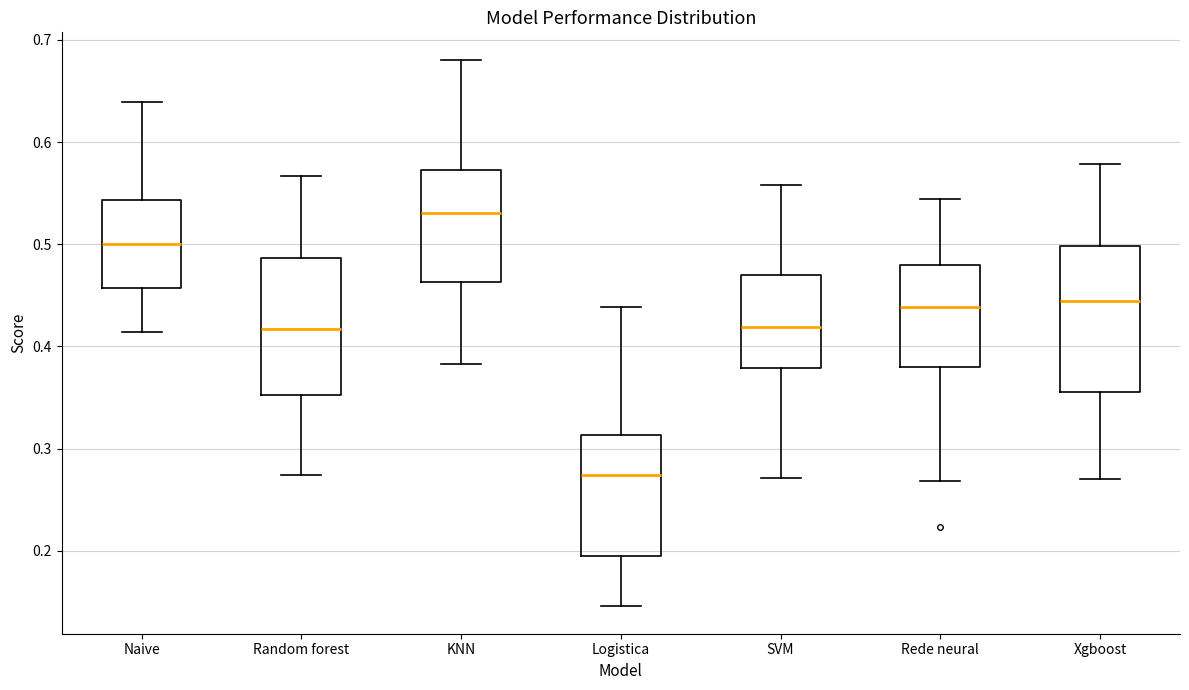

Which box has the highest median line?

KNN